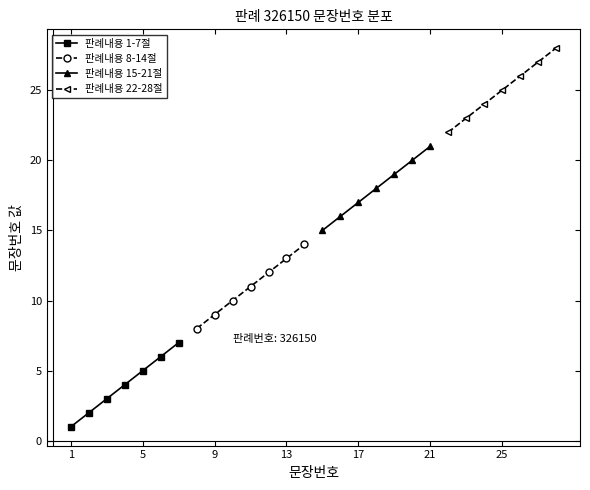

True or false: 판례내용 22-28절 has more than 2 points higher than both neighbors.

False